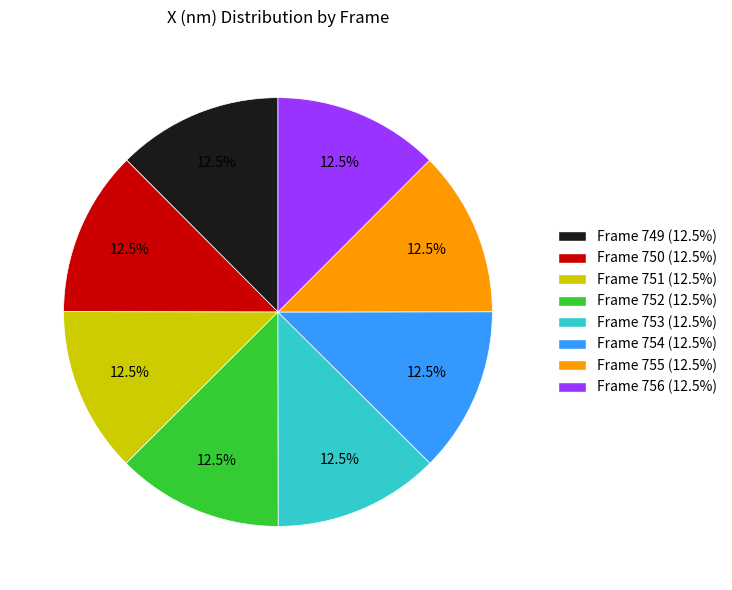

Is there a majority slice in this chart?

No